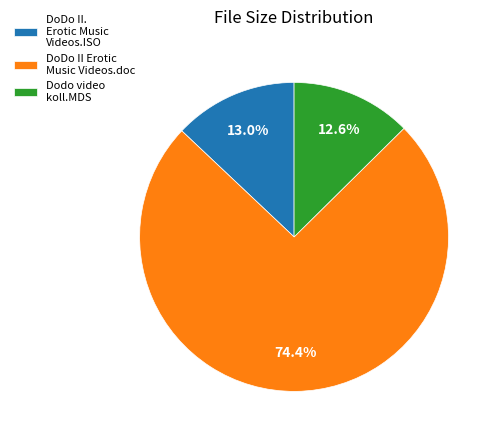

How many slices are in this pie chart?

3